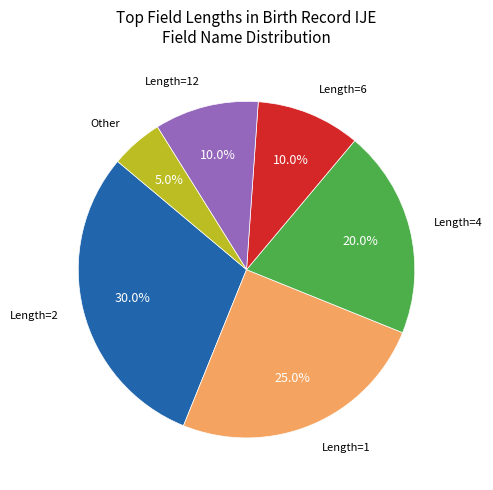

Is there any slice that represents more than half of the pie?

No